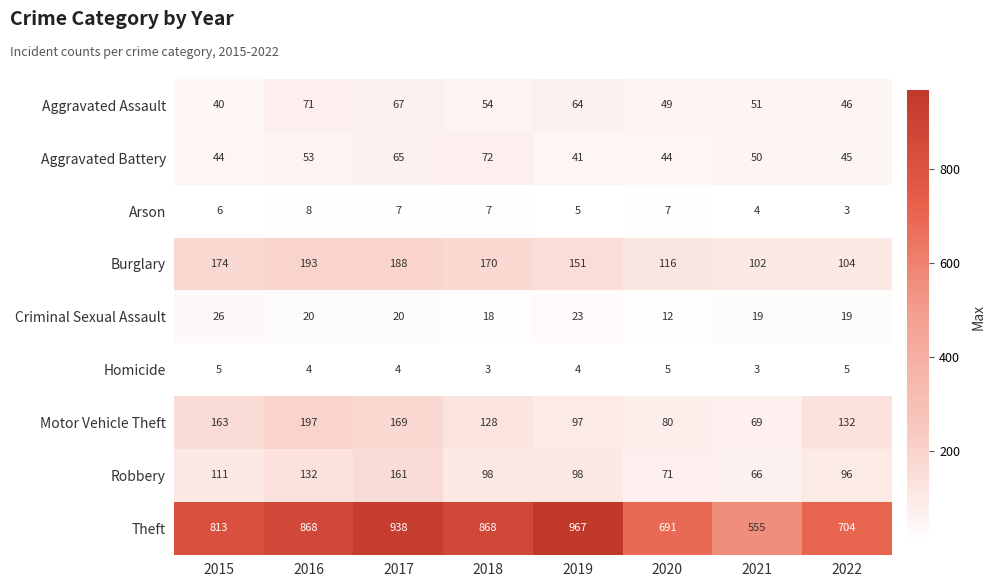

Which series changed the most between 2018 and 2022?

Theft